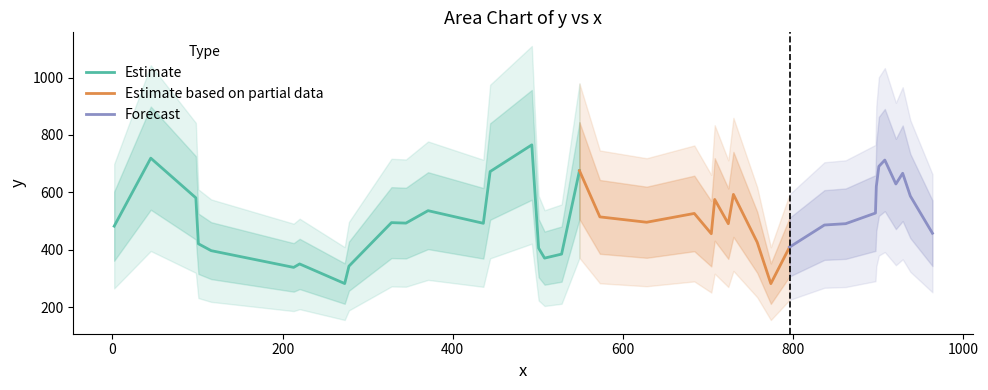

What is the minimum value for Estimate?

282.0